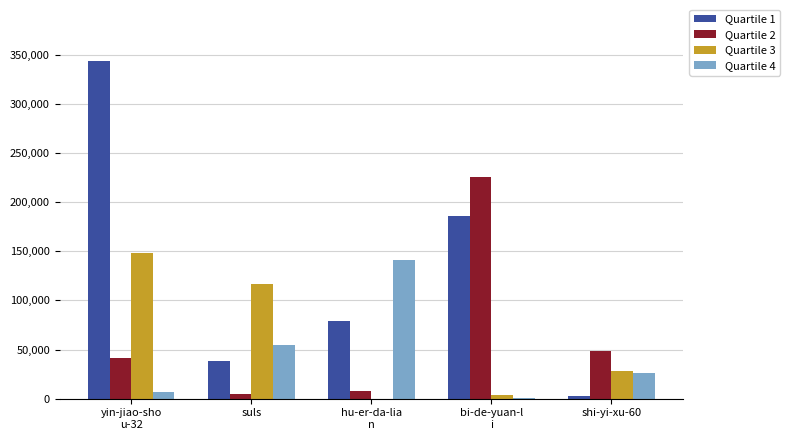

Read the Quartile 4 value at suls, to the nearest 50.

54300